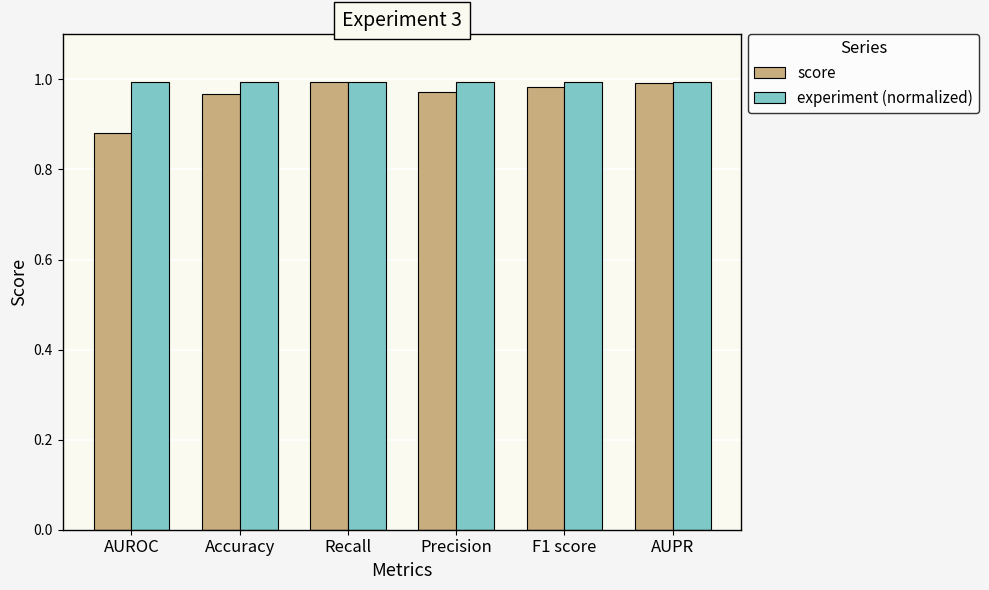

What is the sum of the score values at Precision and Recall?

2.0